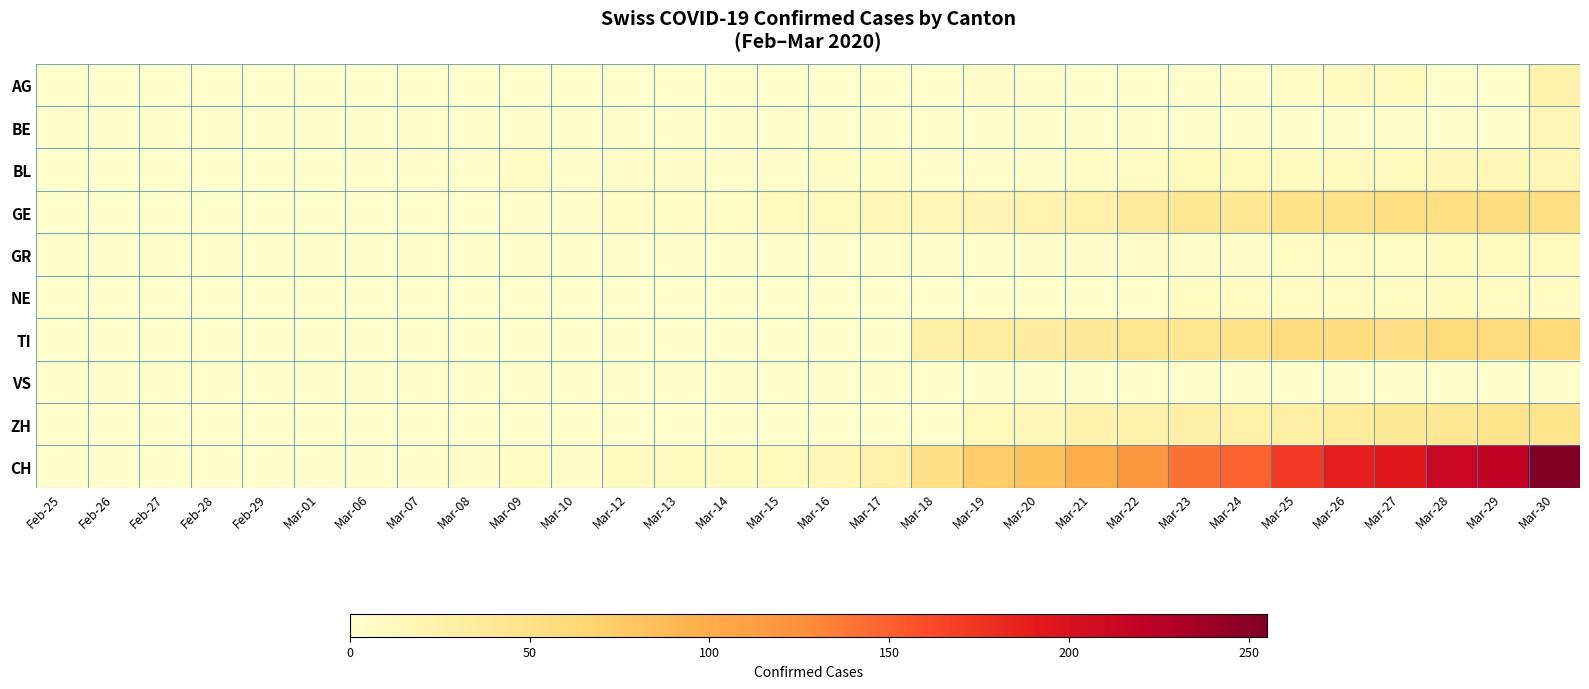

Reading right to left, extract all data points from this chart.

AG: Mar-30=23	Mar-29=0	Mar-28=0	Mar-27=10	Mar-26=9	Mar-25=5	Mar-24=2	Mar-23=2	Mar-22=0	Mar-21=0	Mar-20=2	Mar-19=3	Mar-18=0	Mar-17=0	Mar-16=0	Mar-15=0	Mar-14=0	Mar-13=0	Mar-12=0	Mar-10=0	Mar-09=0	Mar-08=0	Mar-07=0	Mar-06=0	Mar-01=0	Feb-29=0	Feb-28=0	Feb-27=0	Feb-26=0	Feb-25=0
BE: Mar-30=17	Mar-29=0	Mar-28=0	Mar-27=0	Mar-26=0	Mar-25=0	Mar-24=0	Mar-23=0	Mar-22=0	Mar-21=0	Mar-20=0	Mar-19=0	Mar-18=0	Mar-17=0	Mar-16=0	Mar-15=0	Mar-14=0	Mar-13=0	Mar-12=0	Mar-10=0	Mar-09=0	Mar-08=0	Mar-07=0	Mar-06=0	Mar-01=0	Feb-29=0	Feb-28=0	Feb-27=0	Feb-26=0	Feb-25=0
BL: Mar-30=16	Mar-29=14	Mar-28=13	Mar-27=11	Mar-26=9	Mar-25=8	Mar-24=11	Mar-23=10	Mar-22=7	Mar-21=4	Mar-20=2	Mar-19=2	Mar-18=2	Mar-17=5	Mar-16=4	Mar-15=2	Mar-14=2	Mar-13=3	Mar-12=3	Mar-10=1	Mar-09=4	Mar-08=2	Mar-07=2	Mar-06=2	Mar-01=0	Feb-29=0	Feb-28=0	Feb-27=0	Feb-26=0	Feb-25=0
GE: Mar-30=54	Mar-29=55	Mar-28=54	Mar-27=54	Mar-26=48	Mar-25=48	Mar-24=41	Mar-23=41	Mar-22=36	Mar-21=24	Mar-20=21	Mar-19=18	Mar-18=17	Mar-17=17	Mar-16=9	Mar-15=8	Mar-14=5	Mar-13=5	Mar-12=4	Mar-10=1	Mar-09=1	Mar-08=0	Mar-07=0	Mar-06=0	Mar-01=0	Feb-29=0	Feb-28=0	Feb-27=0	Feb-26=0	Feb-25=0
GR: Mar-30=9	Mar-29=8	Mar-28=8	Mar-27=7	Mar-26=7	Mar-25=6	Mar-24=3	Mar-23=3	Mar-22=3	Mar-21=3	Mar-20=3	Mar-19=2	Mar-18=2	Mar-17=1	Mar-16=1	Mar-15=0	Mar-14=0	Mar-13=0	Mar-12=0	Mar-10=0	Mar-09=0	Mar-08=0	Mar-07=0	Mar-06=0	Mar-01=0	Feb-29=0	Feb-28=0	Feb-27=0	Feb-26=0	Feb-25=0
NE: Mar-30=6	Mar-29=6	Mar-28=8	Mar-27=7	Mar-26=7	Mar-25=7	Mar-24=6	Mar-23=6	Mar-22=0	Mar-21=0	Mar-20=0	Mar-19=0	Mar-18=0	Mar-17=0	Mar-16=0	Mar-15=0	Mar-14=0	Mar-13=0	Mar-12=0	Mar-10=0	Mar-09=0	Mar-08=0	Mar-07=0	Mar-06=0	Mar-01=0	Feb-29=0	Feb-28=0	Feb-27=0	Feb-26=0	Feb-25=0
TI: Mar-30=61	Mar-29=59	Mar-28=60	Mar-27=51	Mar-26=56	Mar-25=55	Mar-24=48	Mar-23=43	Mar-22=43	Mar-21=37	Mar-20=34	Mar-19=32	Mar-18=28	Mar-17=0	Mar-16=0	Mar-15=0	Mar-14=0	Mar-13=0	Mar-12=0	Mar-10=0	Mar-09=0	Mar-08=0	Mar-07=0	Mar-06=0	Mar-01=0	Feb-29=0	Feb-28=0	Feb-27=0	Feb-26=0	Feb-25=0
VS: Mar-30=0	Mar-29=0	Mar-28=0	Mar-27=0	Mar-26=0	Mar-25=0	Mar-24=0	Mar-23=0	Mar-22=0	Mar-21=0	Mar-20=0	Mar-19=0	Mar-18=0	Mar-17=0	Mar-16=0	Mar-15=0	Mar-14=0	Mar-13=0	Mar-12=0	Mar-10=0	Mar-09=0	Mar-08=0	Mar-07=0	Mar-06=0	Mar-01=0	Feb-29=0	Feb-28=0	Feb-27=0	Feb-26=0	Feb-25=0
ZH: Mar-30=46	Mar-29=46	Mar-28=42	Mar-27=38	Mar-26=35	Mar-25=28	Mar-24=26	Mar-23=27	Mar-22=22	Mar-21=23	Mar-20=15	Mar-19=12	Mar-18=0	Mar-17=0	Mar-16=0	Mar-15=0	Mar-14=0	Mar-13=0	Mar-12=0	Mar-10=0	Mar-09=0	Mar-08=0	Mar-07=0	Mar-06=0	Mar-01=0	Feb-29=0	Feb-28=0	Feb-27=0	Feb-26=0	Feb-25=0
CH: Mar-30=255	Mar-29=219	Mar-28=214	Mar-27=194	Mar-26=188	Mar-25=171	Mar-24=149	Mar-23=141	Mar-22=120	Mar-21=99	Mar-20=82	Mar-19=74	Mar-18=51	Mar-17=25	Mar-16=15	Mar-15=11	Mar-14=8	Mar-13=9	Mar-12=8	Mar-10=3	Mar-09=6	Mar-08=3	Mar-07=2	Mar-06=2	Mar-01=0	Feb-29=0	Feb-28=0	Feb-27=0	Feb-26=0	Feb-25=0